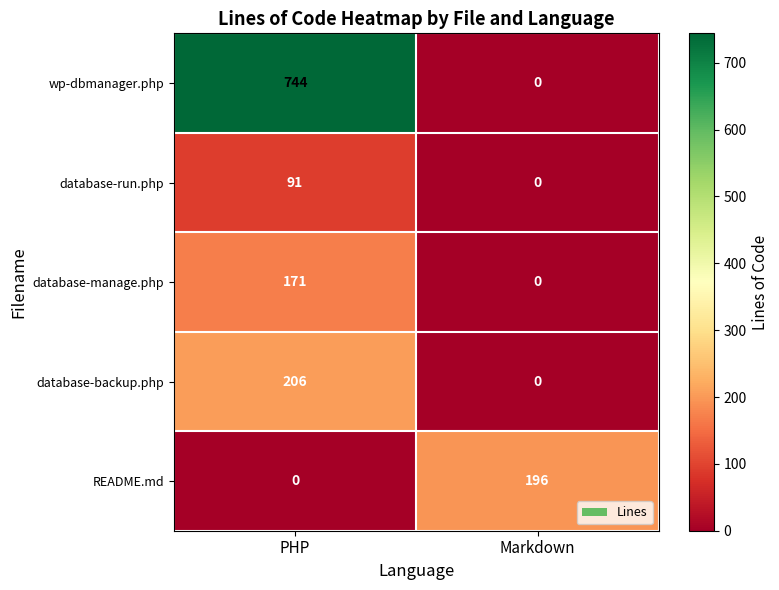

At which category is the sum across all series the highest?

PHP